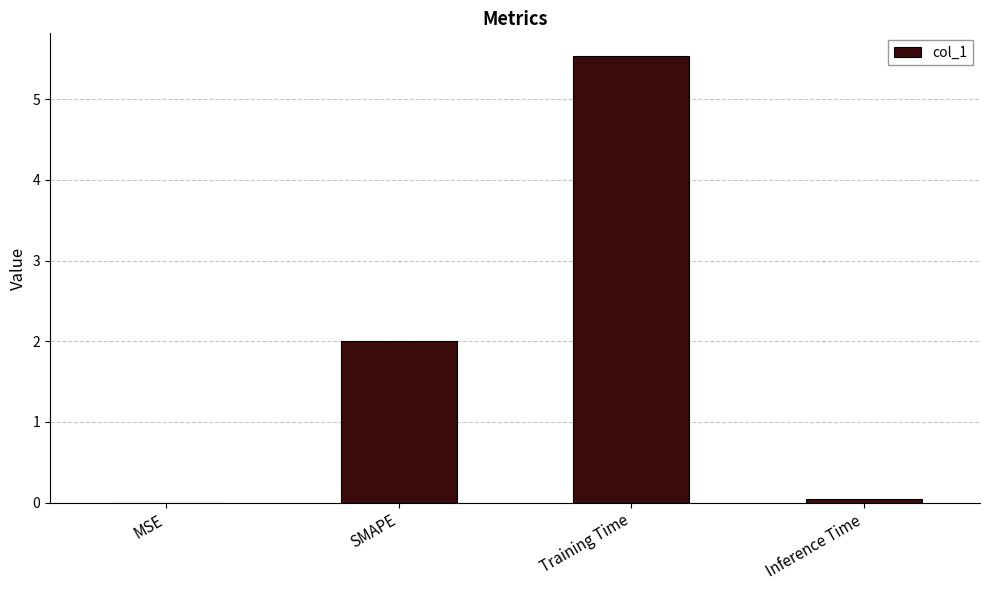

What is the sum of all values?

7.6